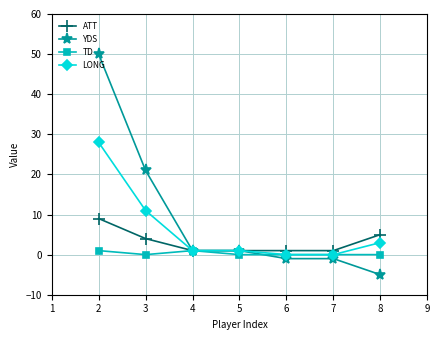

Is this an area chart (filled region under the line)?

No